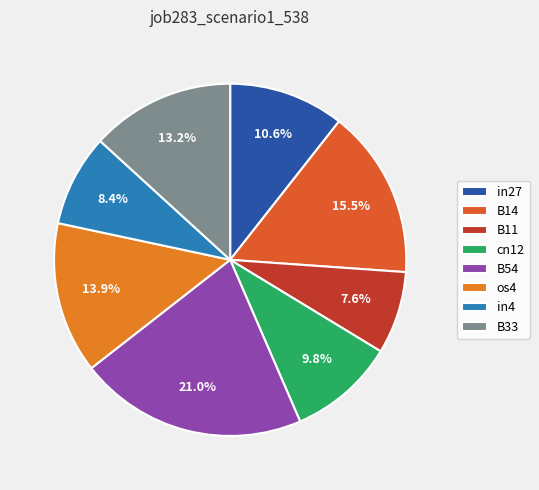

True or false: os4 accounts for 4% of the total.

False